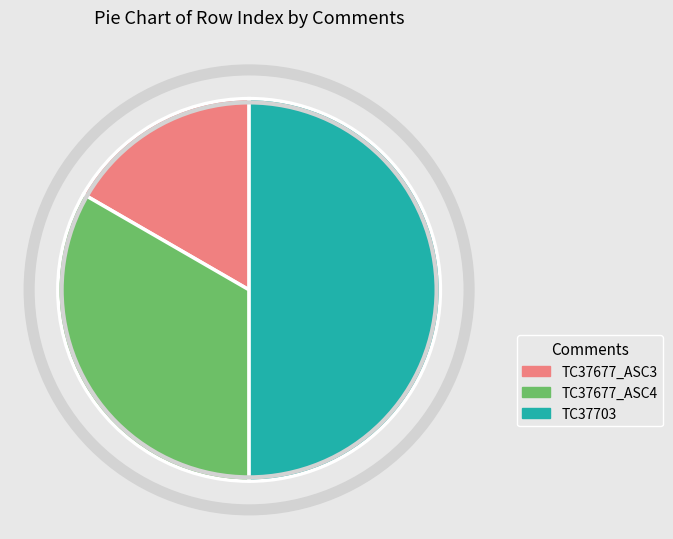

Approximately how many times larger is the value at TC37677_ASC3 compared to TC37703?

0.3